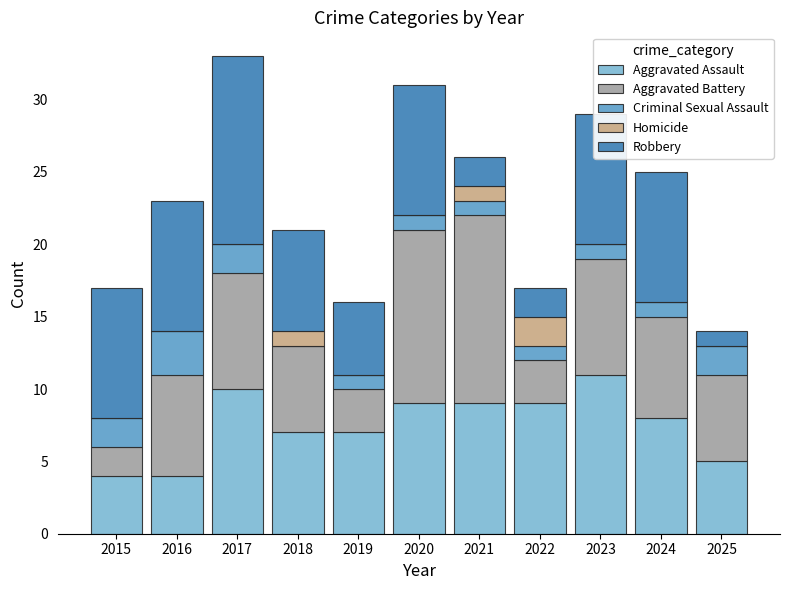

Is it true that Aggravated Assault equals 15 at 2023?

False